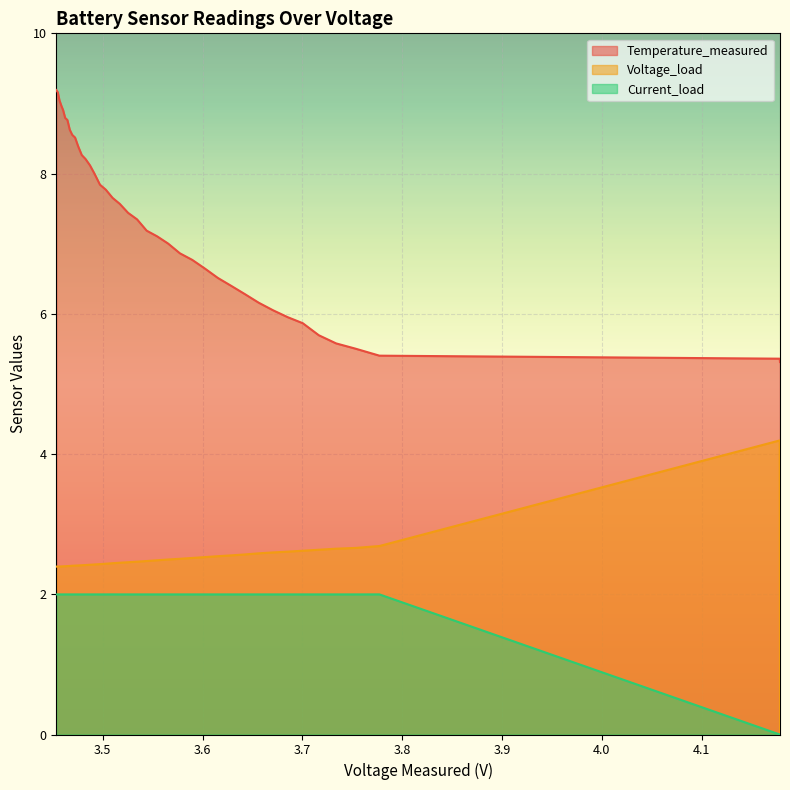

Which series has the largest total across all categories?

Temperature_measured